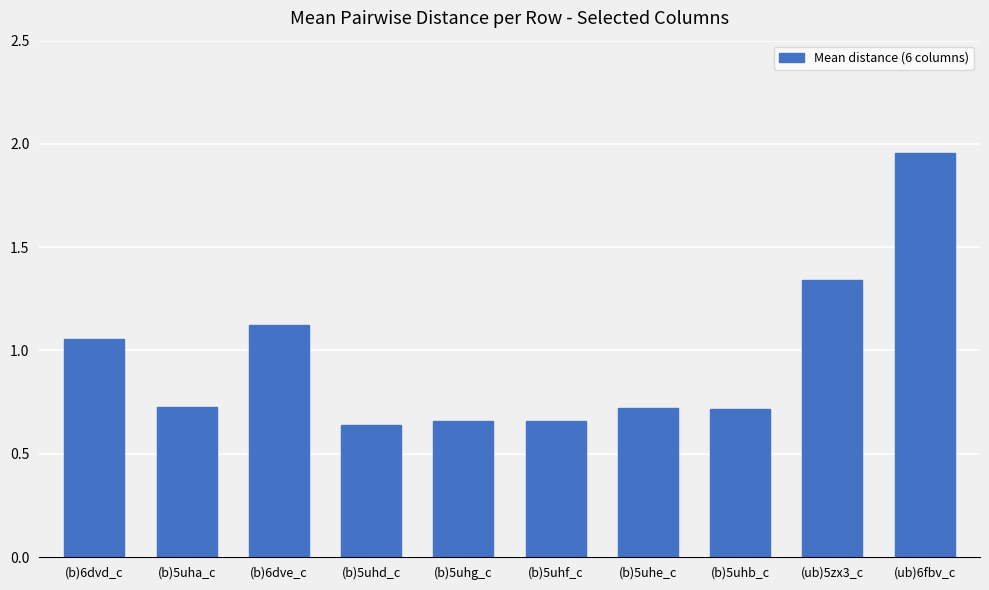

Is it true that the value at (ub)5zx3_c is 0.5?

False